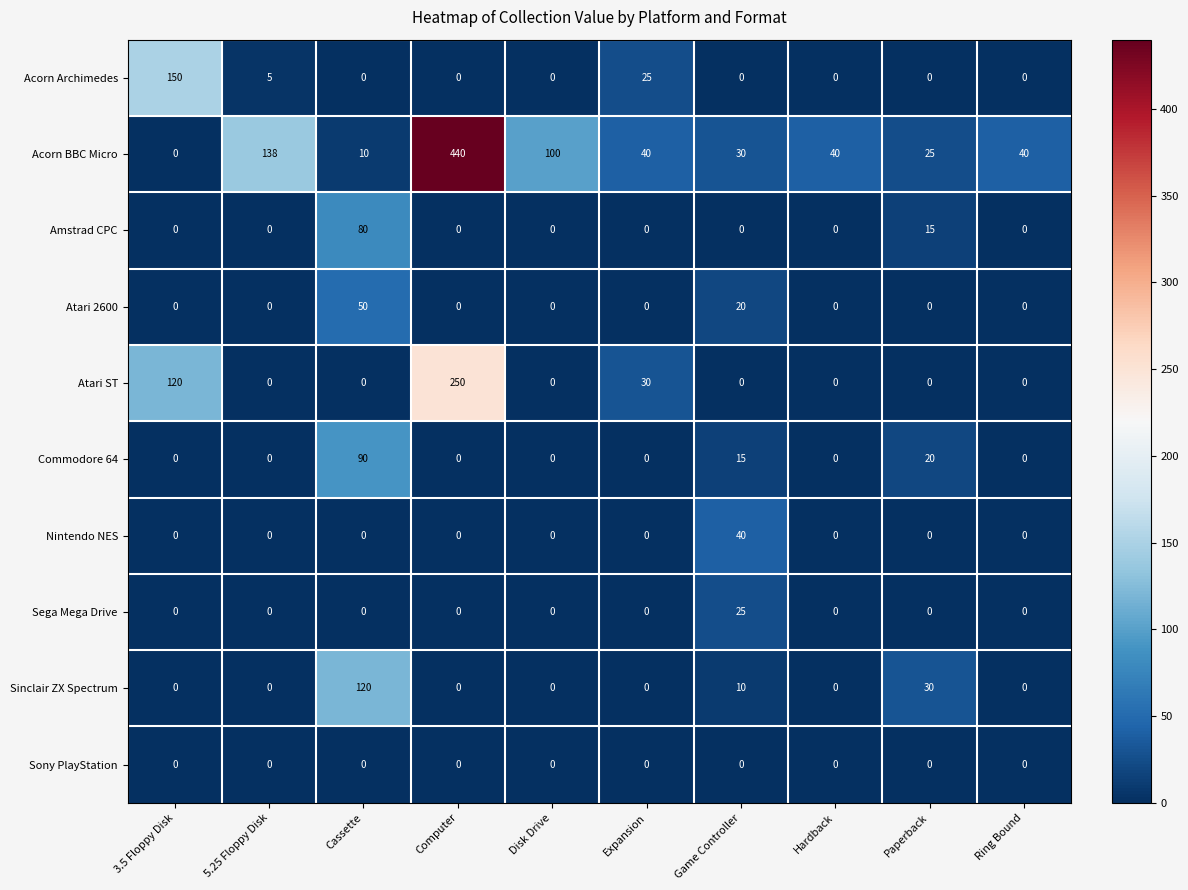

What is the difference between the highest and lowest values at 5.25 Floppy Disk?

138